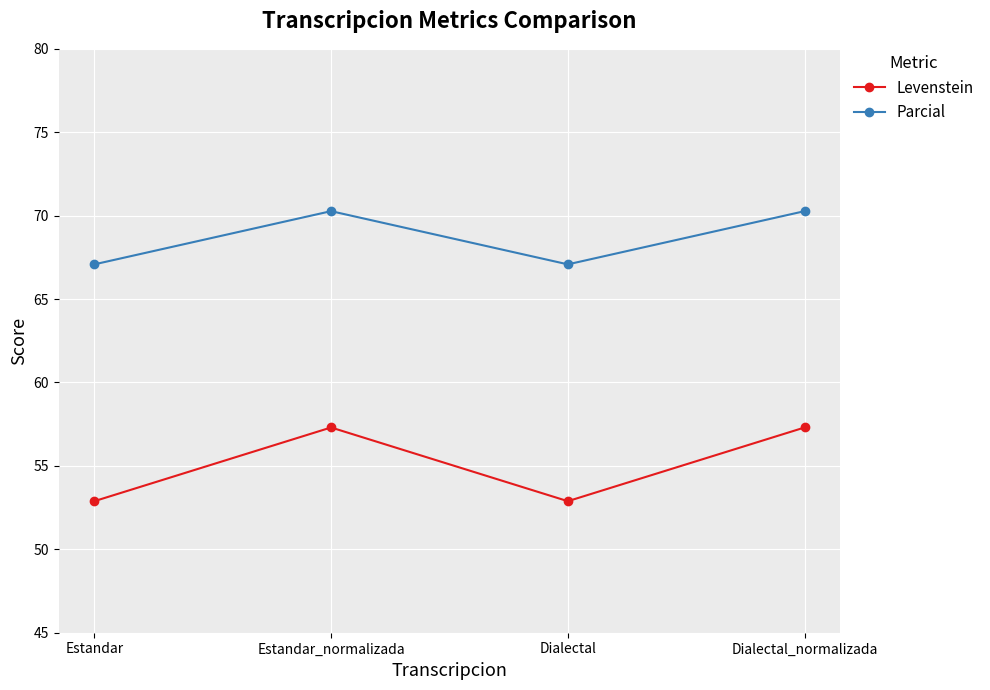

Reading left to right, list all the values displayed in this chart.

Levenstein: Estandar=52.9	Estandar_normalizada=57.3	Dialectal=52.9	Dialectal_normalizada=57.3
Parcial: Estandar=67.1	Estandar_normalizada=70.3	Dialectal=67.1	Dialectal_normalizada=70.3